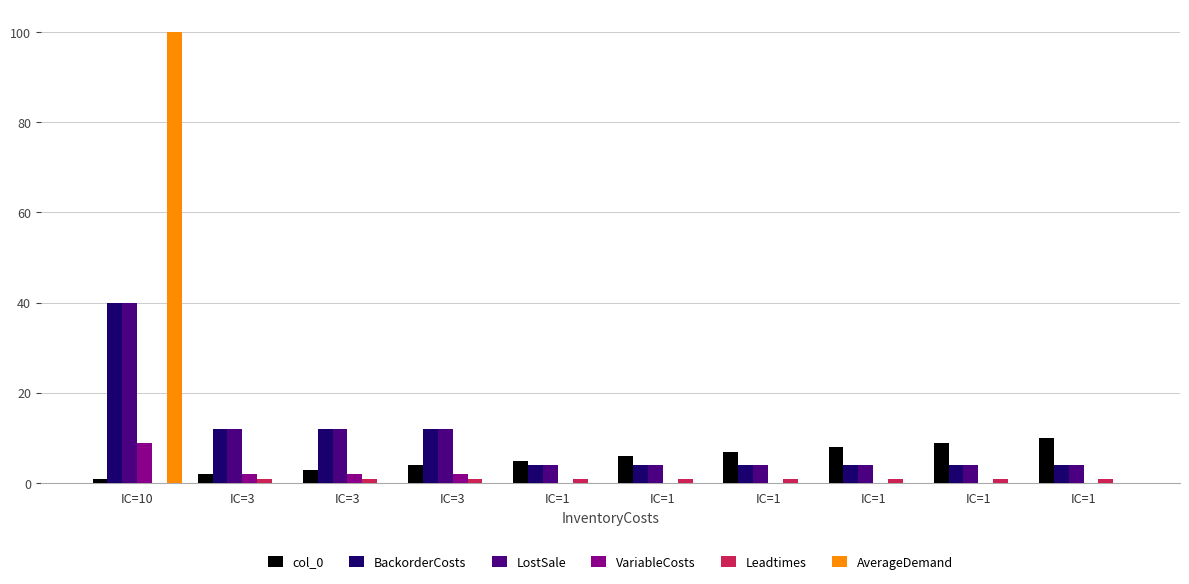

What is the sum of all Leadtimes values?

9